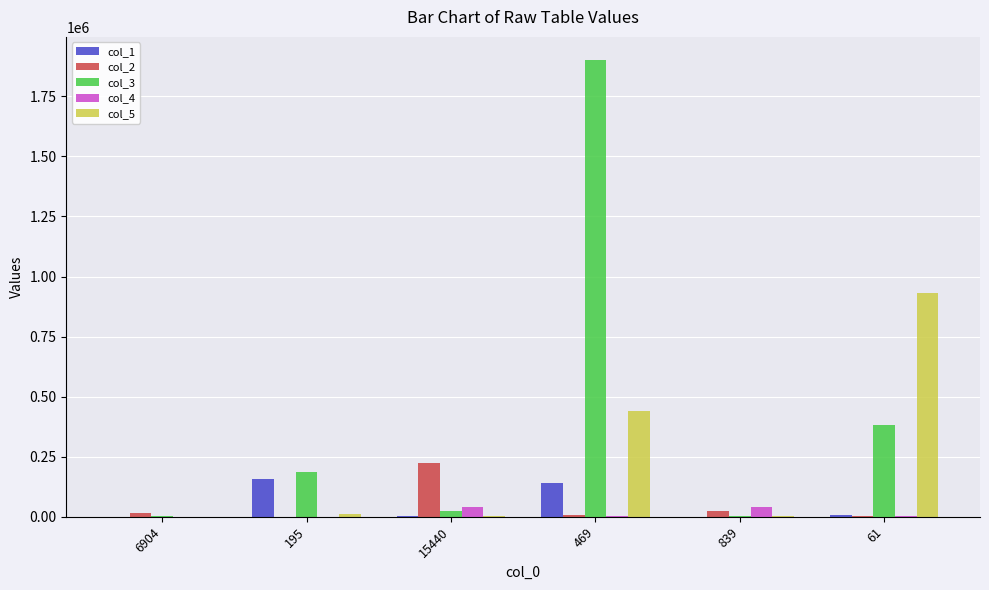

Is the value of col_1 at 61 greater than the value of col_5 at 469?

No